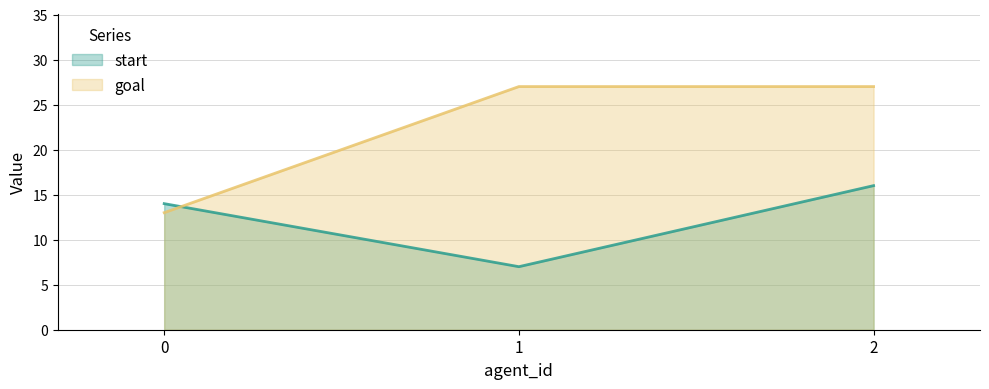

Where does the start series first go above 14?

2